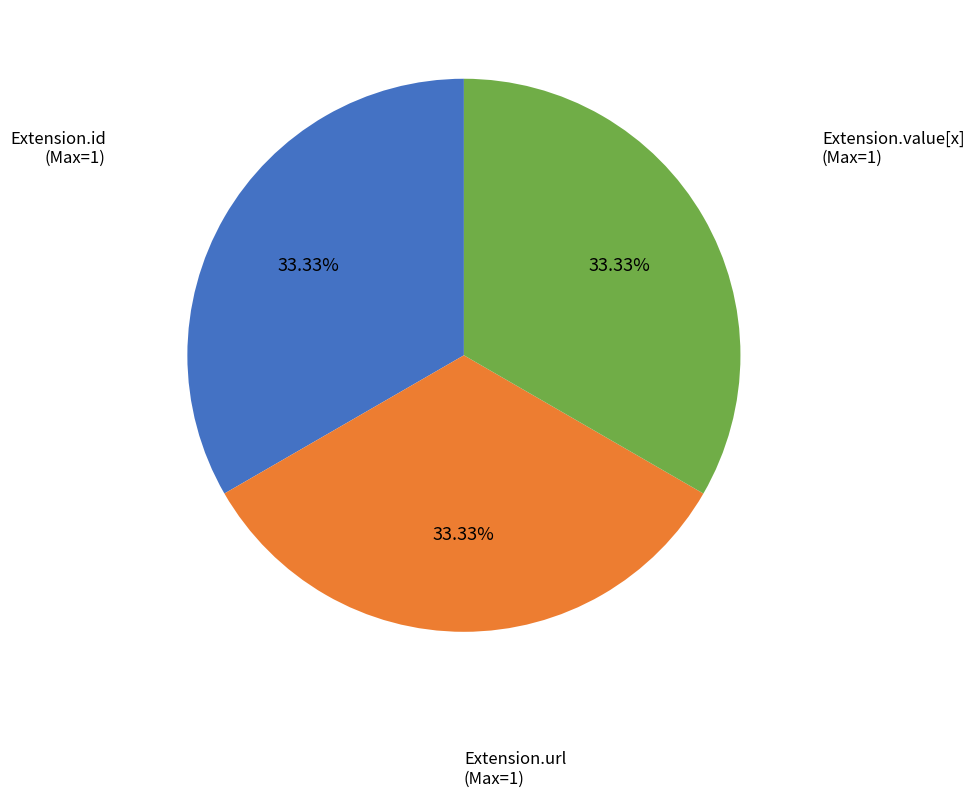

To the nearest percent, what is the difference between the largest and smallest slice percentages?

0%